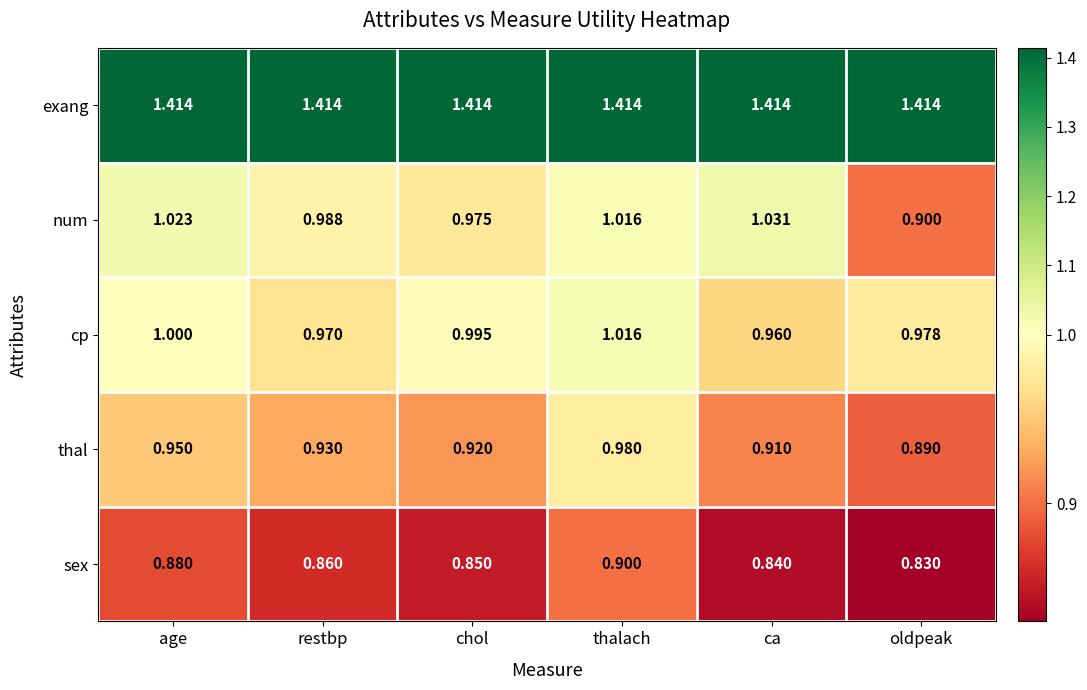

Between restbp and oldpeak, which series saw the biggest shift?

num